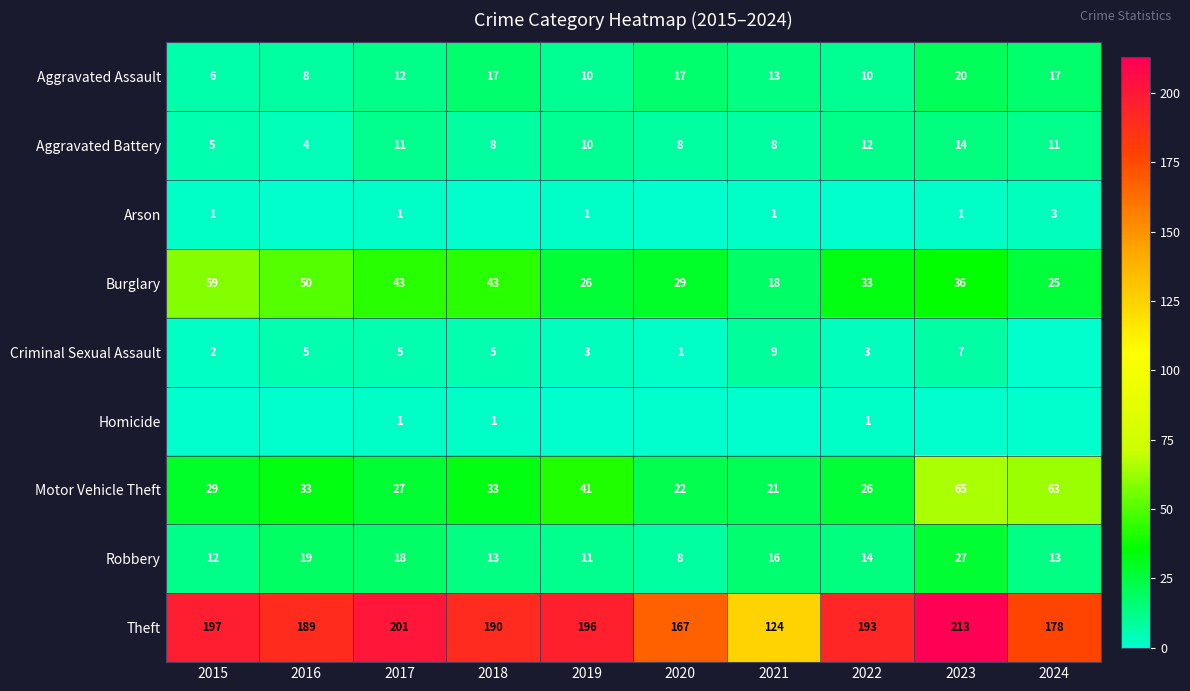

Count the number of categories in the chart.

10